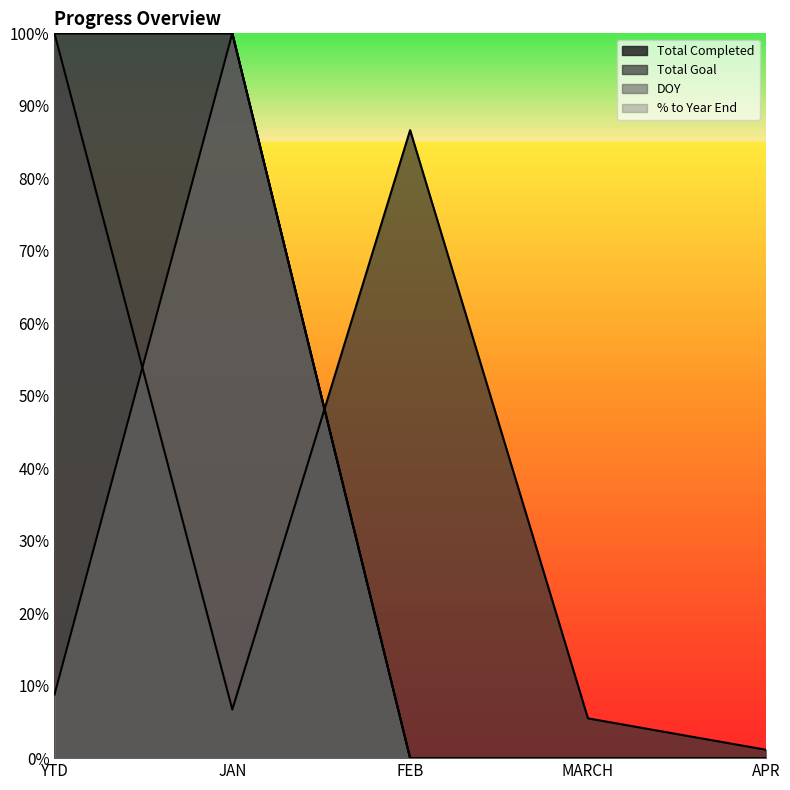

True or false: % to Year End and Total Completed cross at least once.

False